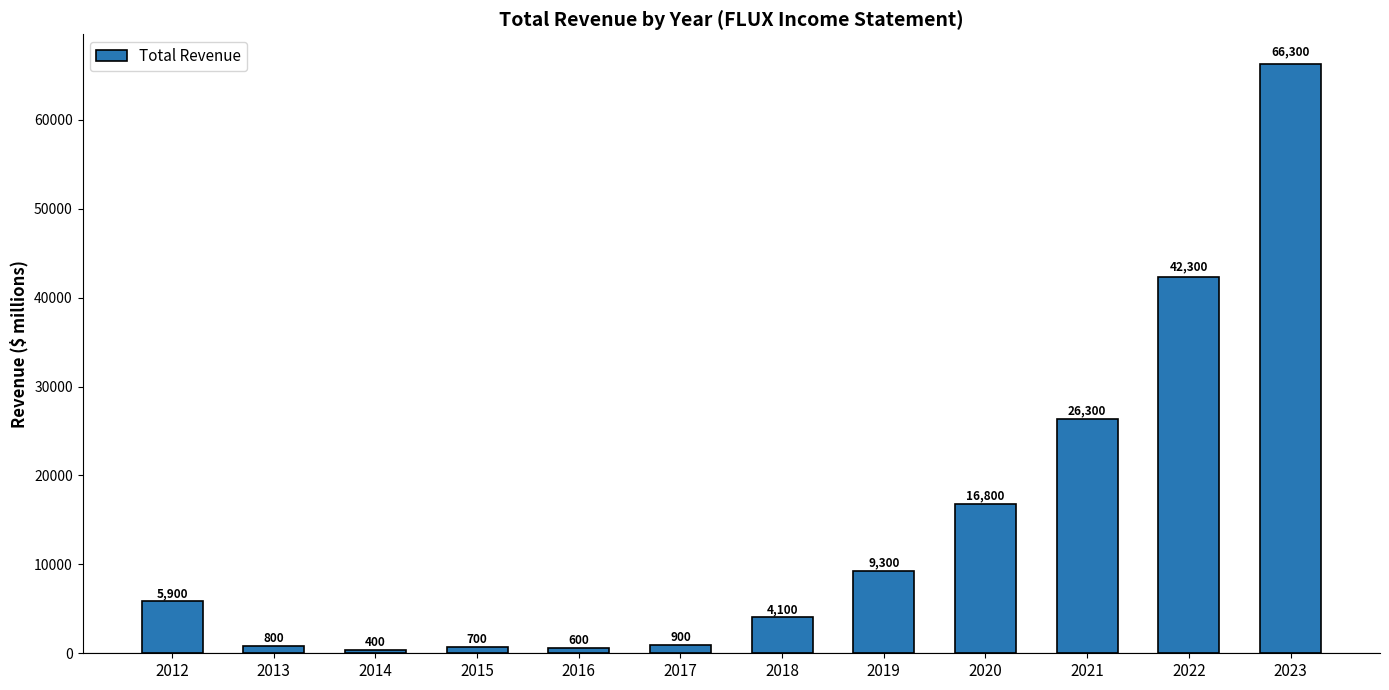

What is the approximate value at 2021?

26300